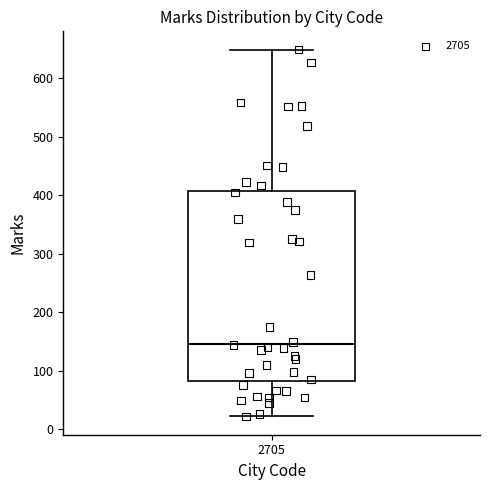

Read this box plot against the y-axis: the position of the median line, the range covered by the box, and the ends of both whiskers. The values are not printed on the chart, so give them approximately, as read against the axis.

median 150, box 80 to 410, whiskers 20 to 650